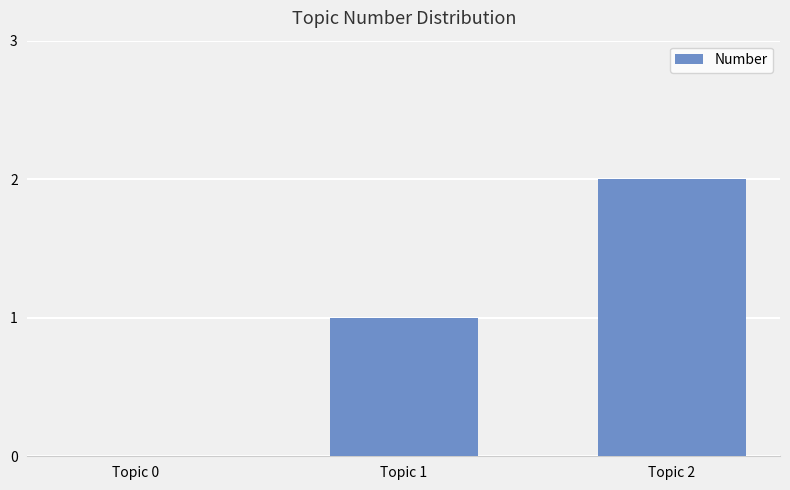

Is it true that the value at Topic 0 is -1?

False